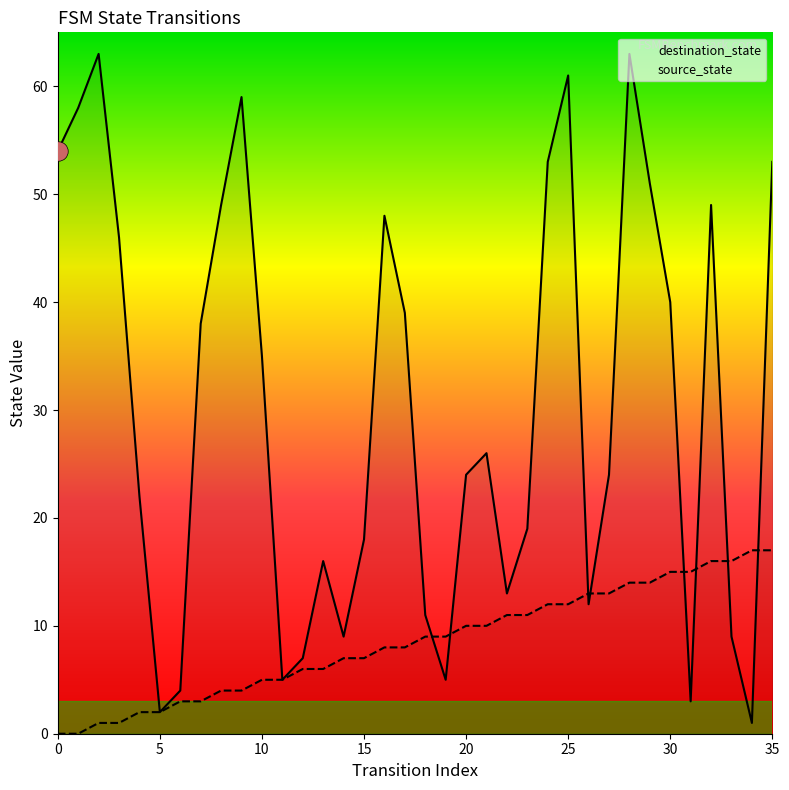

Rank the categories by destination_state value from highest to lowest.

2, 28, 25, 9, 1, 0, 24, 35, 29, 8, 32, 16, 3, 30, 17, 7, 10, 21, 20, 27, 4, 23, 15, 13, 22, 26, 18, 14, 33, 12, 11, 19, 6, 31, 5, 34